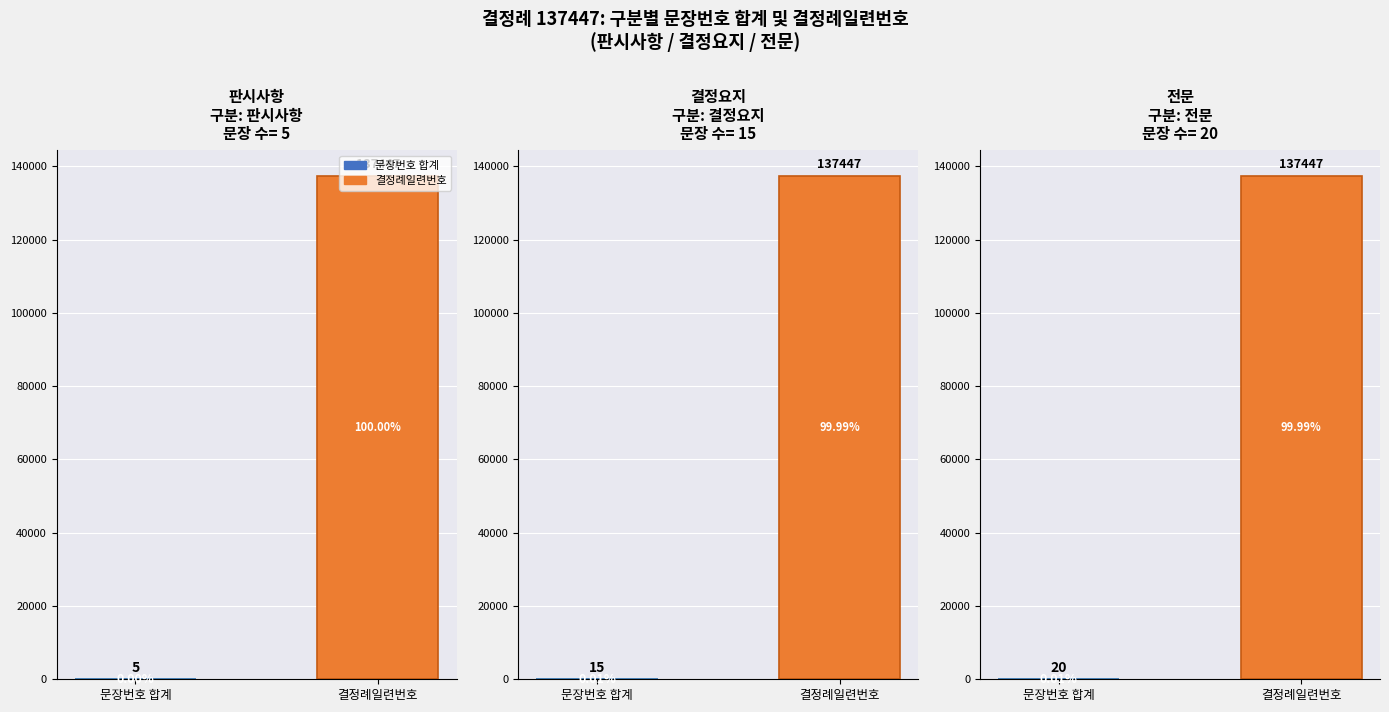

What is the maximum value shown in the chart?

137447